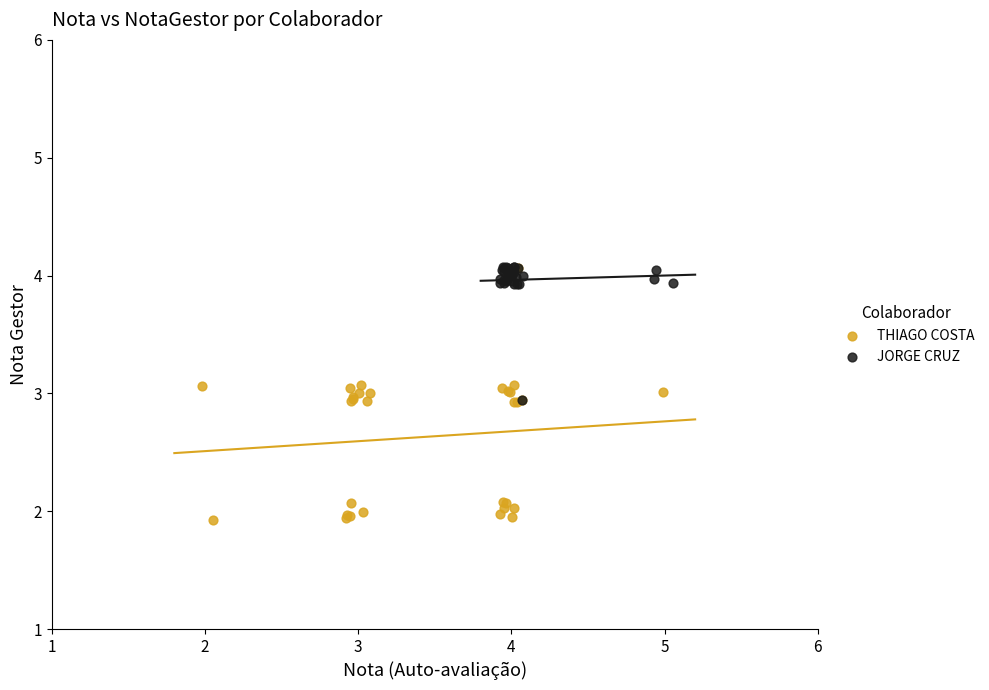

Which series has the widest spread of Y values?

THIAGO COSTA